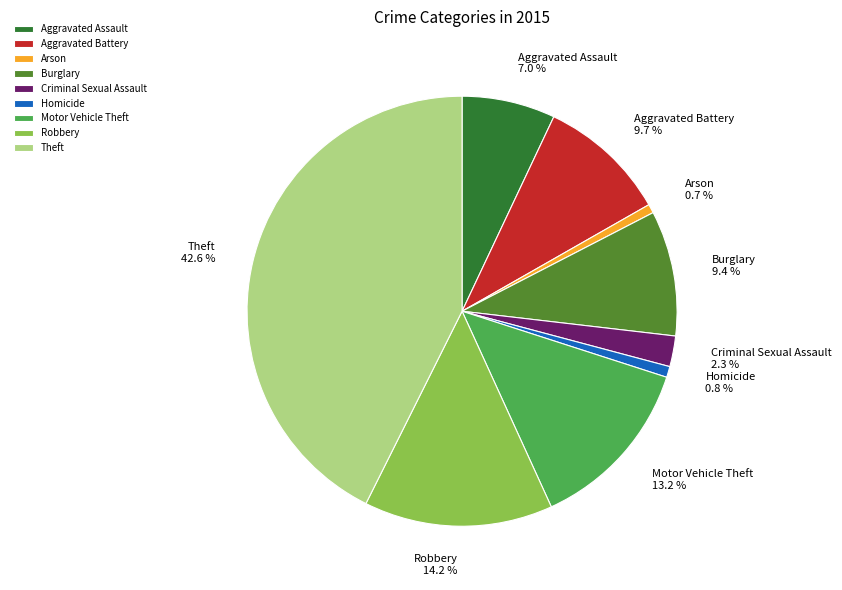

Is there a majority slice in this chart?

No